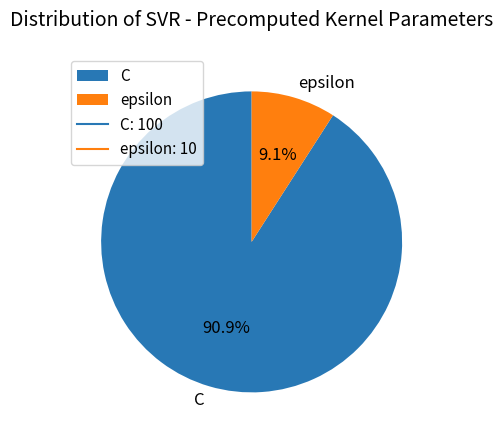

To the nearest percent, what portion does C represent?

91%